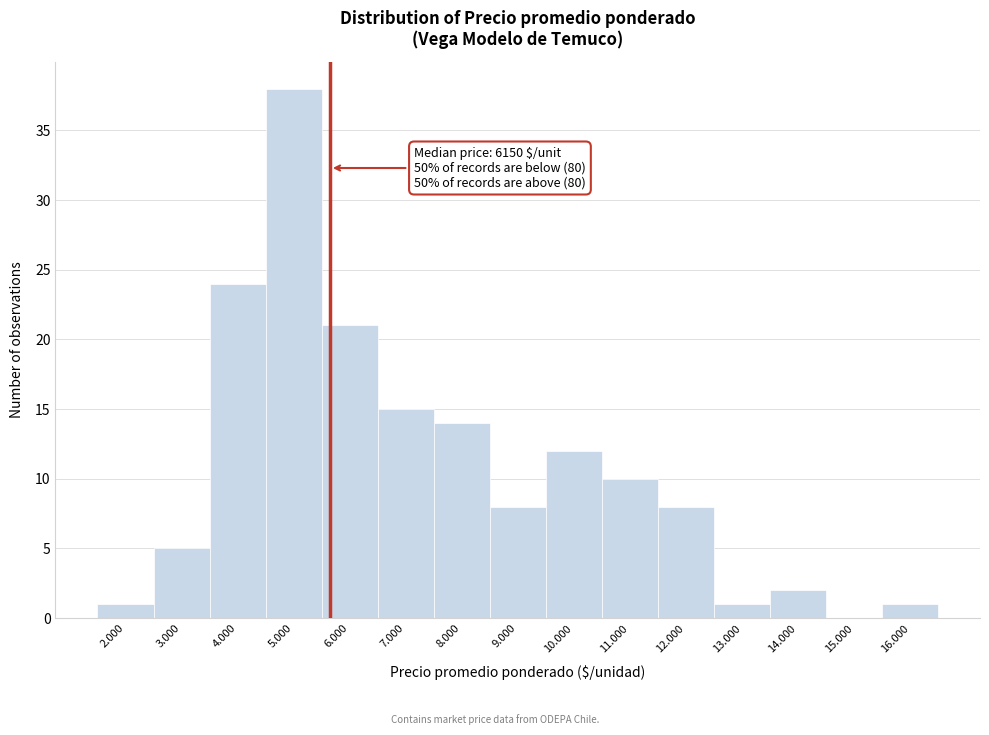

Reading left to right, transcribe all the data shown in this chart.

2.000=1	3.000=5	4.000=24	5.000=38	6.000=21	7.000=15	8.000=14	9.000=8	10.000=12	11.000=10	12.000=8	13.000=1	14.000=2	15.000=0	16.000=1